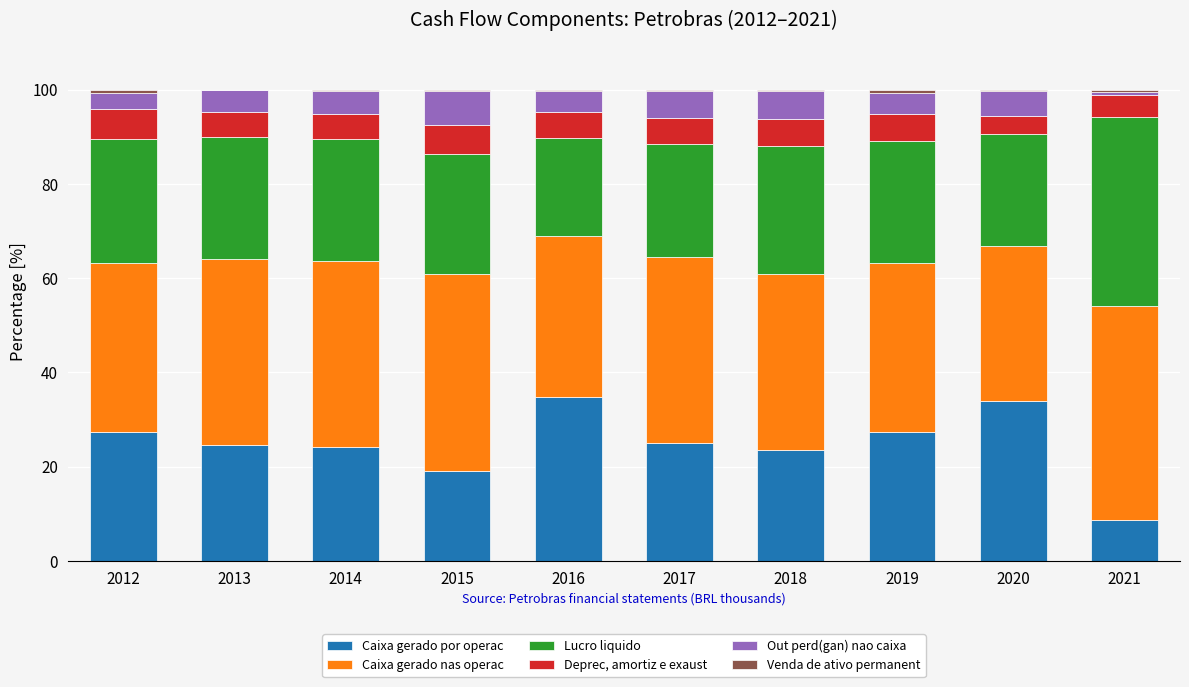

The value of Caixa gerado por operac at 2019 is 48.5. True or false?

False